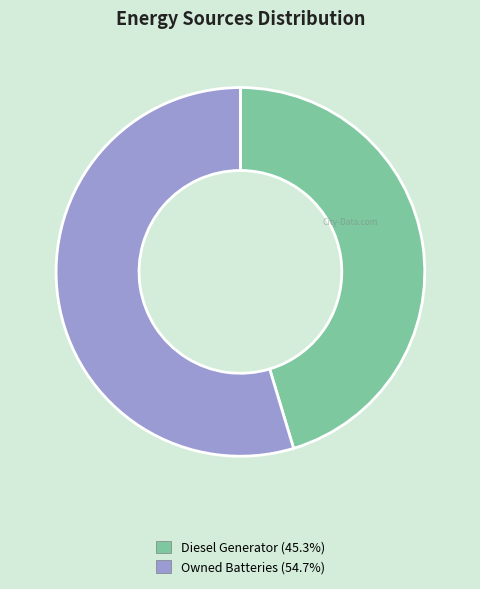

Does any single category account for the majority?

Yes